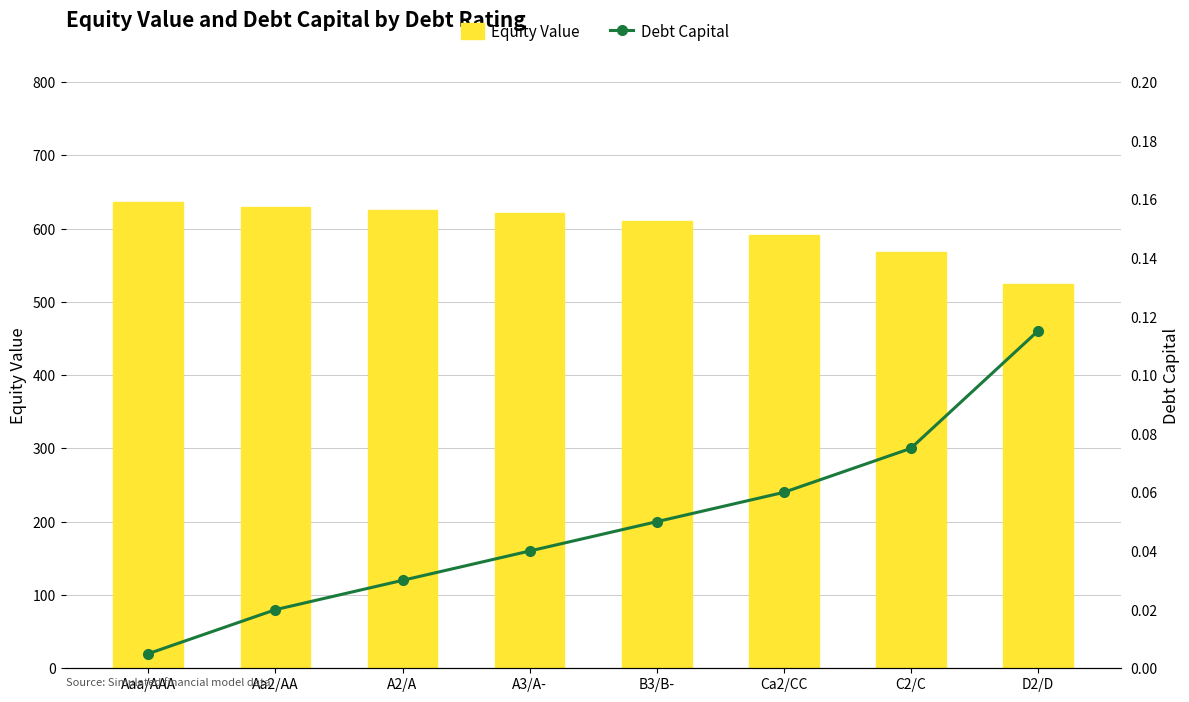

Count the number of categories in the chart.

8